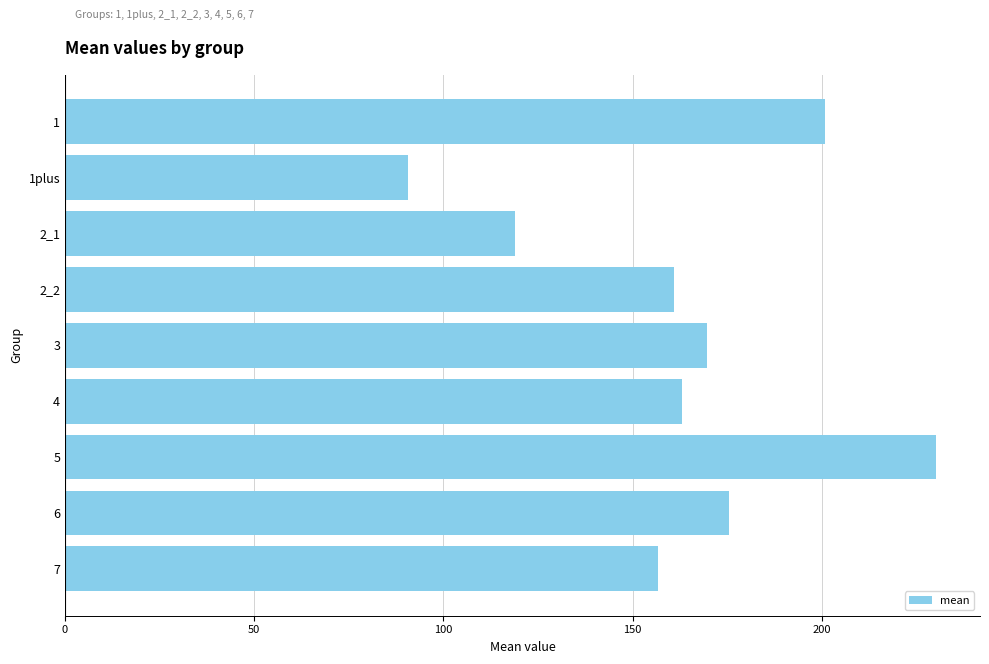

List the labels in order of value, largest first.

5, 1, 6, 3, 4, 2_2, 7, 2_1, 1plus